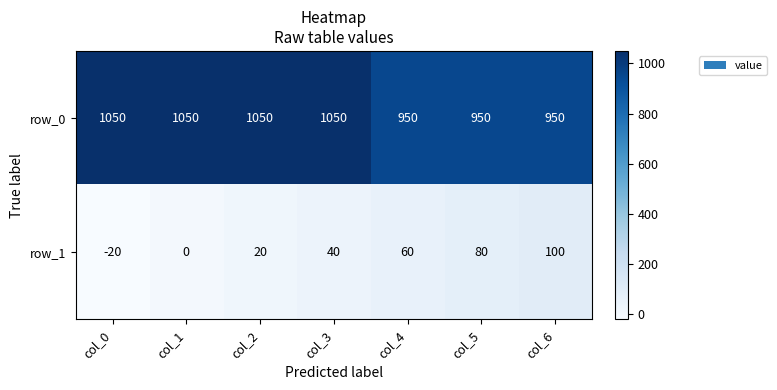

At which category is the sum across all series the highest?

col_3